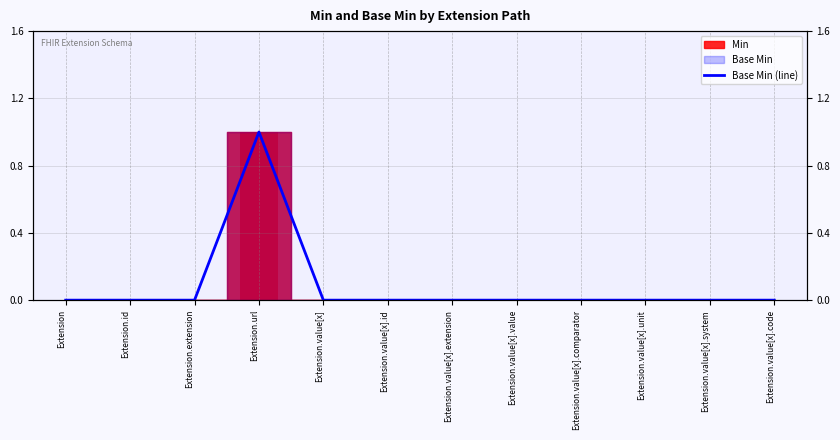

Where is the data nearest to the value 0?

Extension